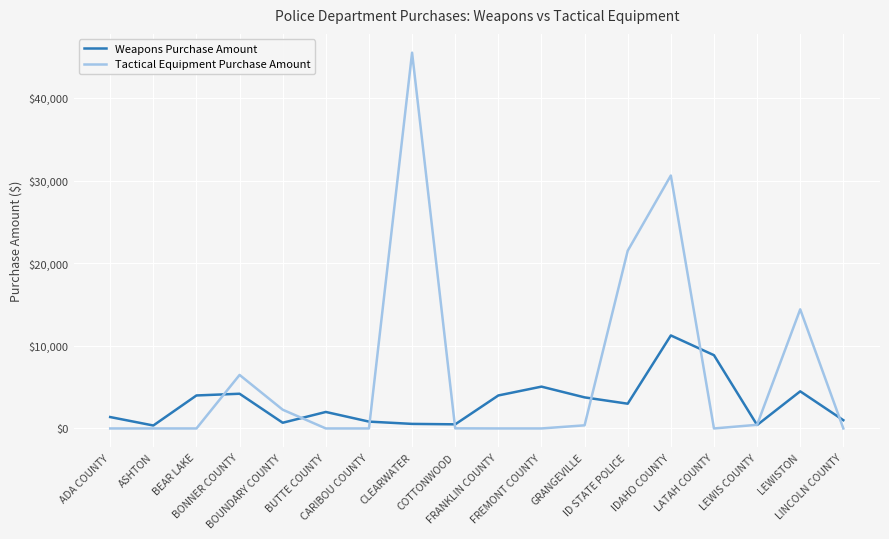

List the series in order of their overall mean, highest first.

Tactical Equipment Purchase Amount, Weapons Purchase Amount